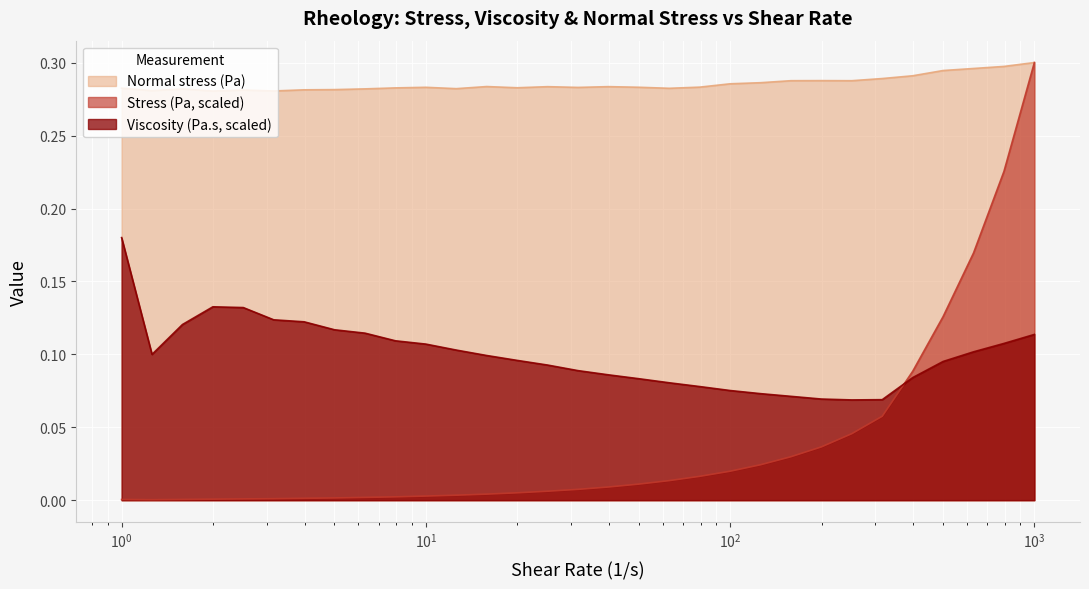

True or false: Normal stress (Pa) and Viscosity (Pa.s, scaled) intersect in this chart.

False